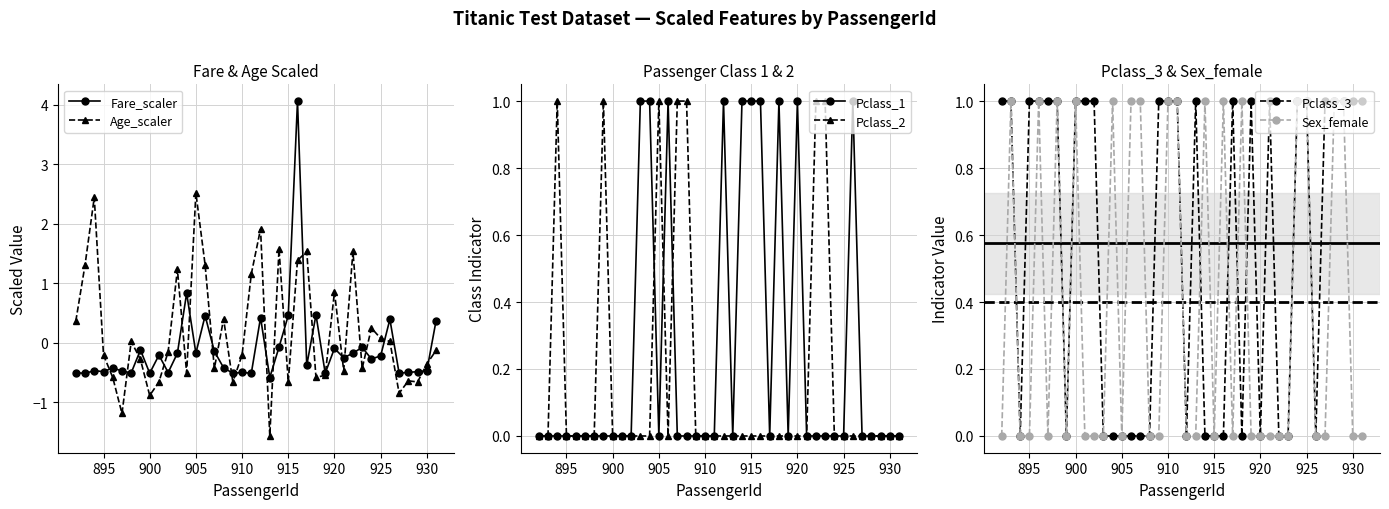

How many lines are shown in the chart?

6